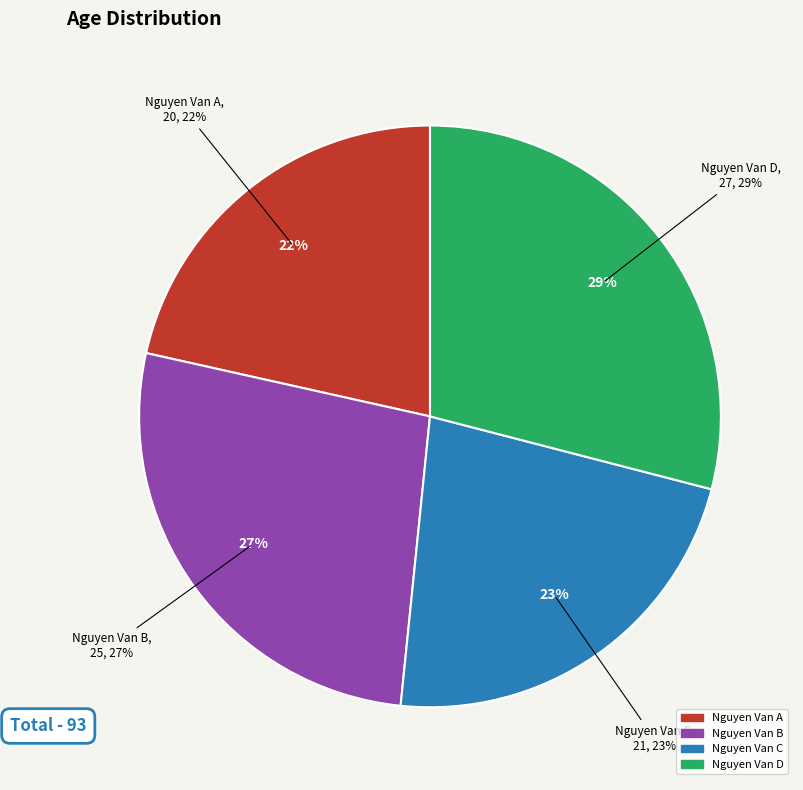

To the nearest percent, what portion does Nguyen Van B represent?

27%